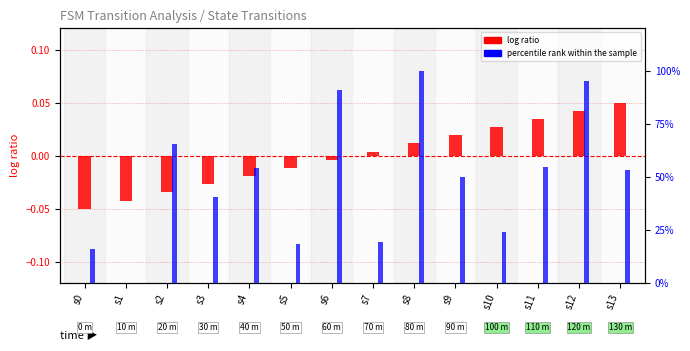

List the series in order of their peak value, lowest first.

log ratio, percentile rank within the sample